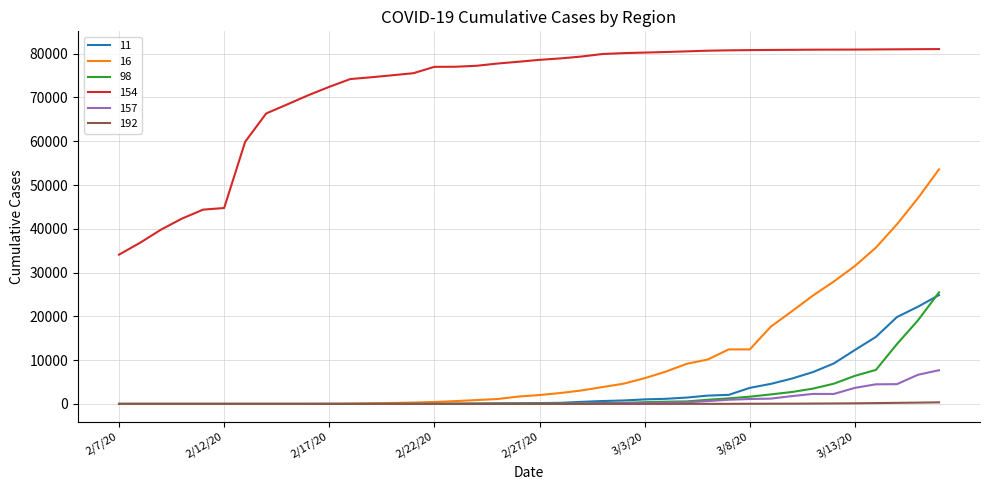

Which series has the largest range (max minus min)?

16